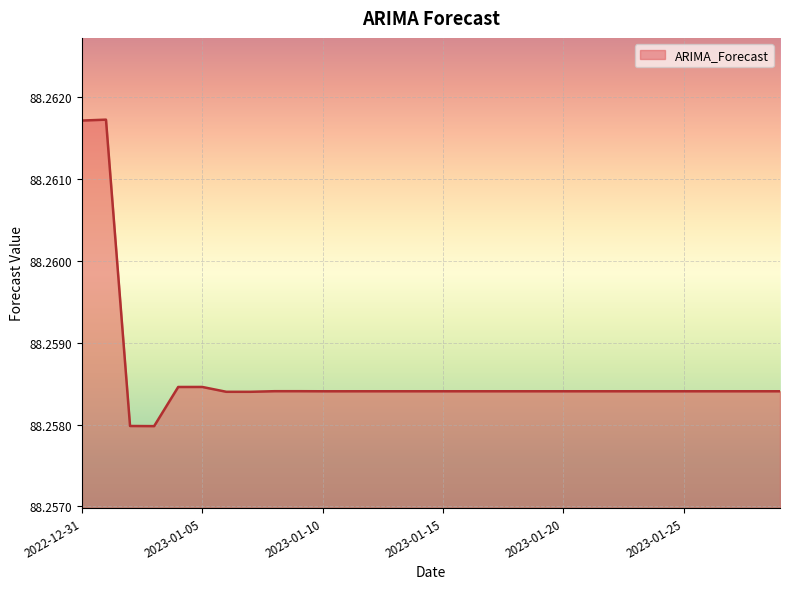

What is the value of the 15th point from the left?

88.3